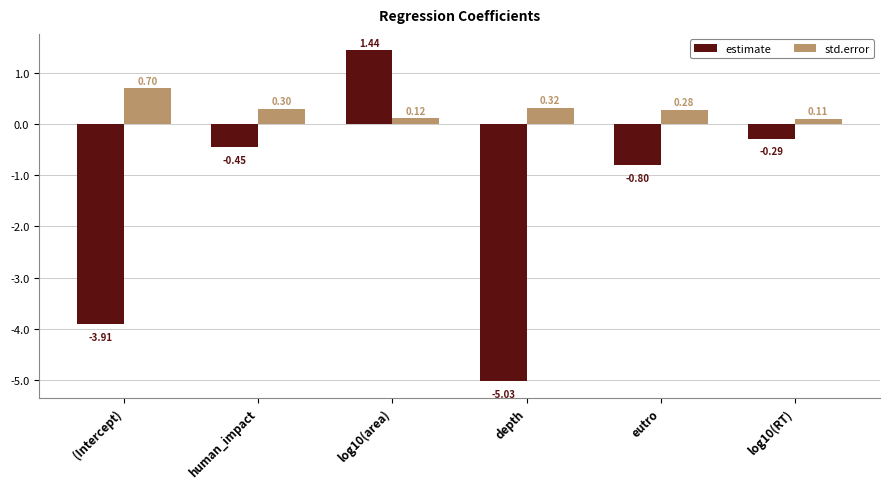

What is the average value of the estimate series?

-1.5